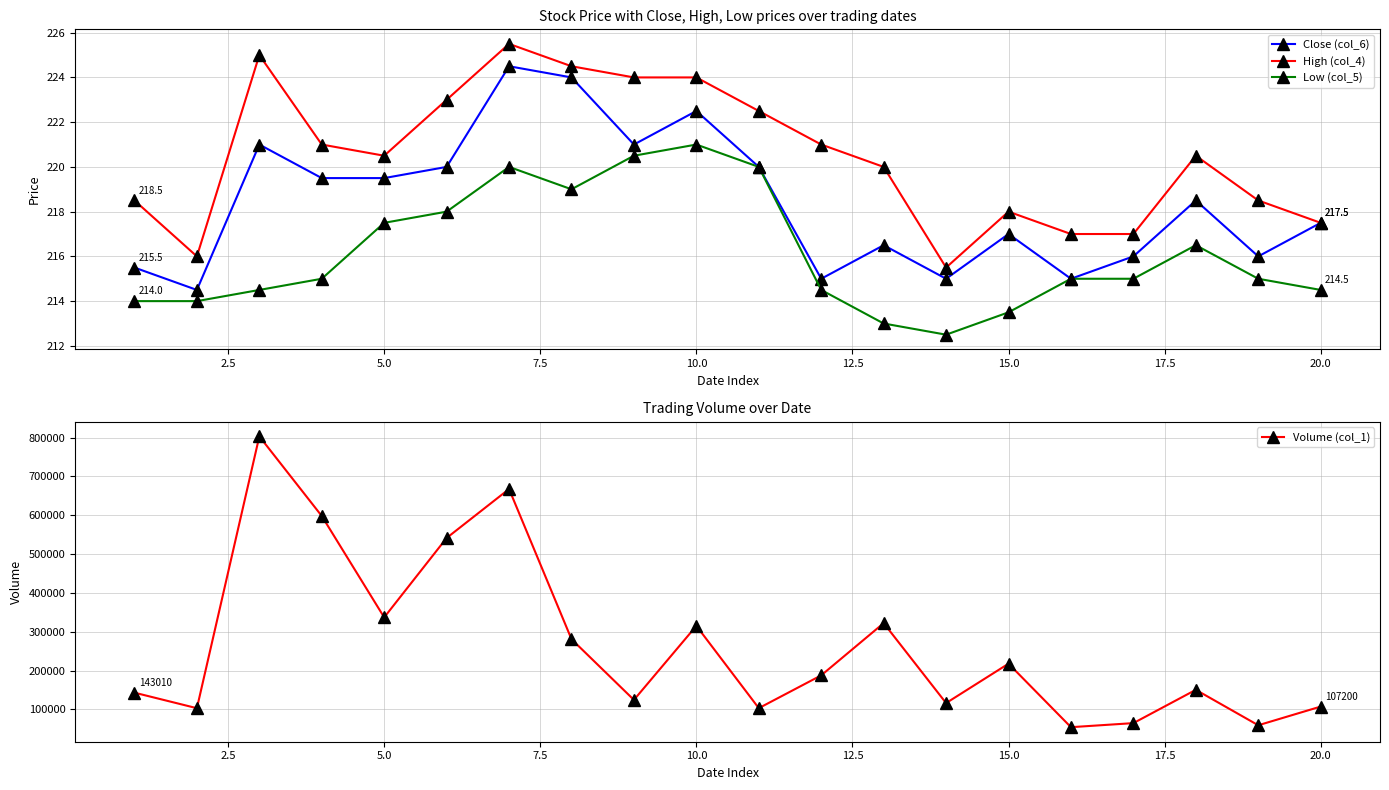

In Close (col_6), how many points are higher than both neighbors (excluding endpoints)?

6